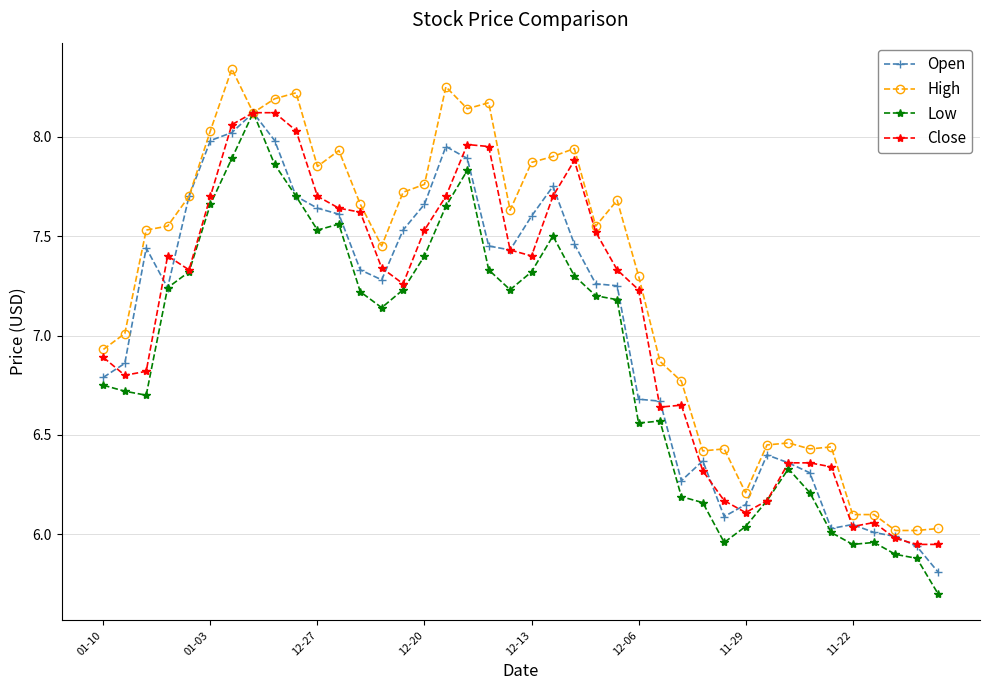

What is the lowest value of the Low series?

5.7